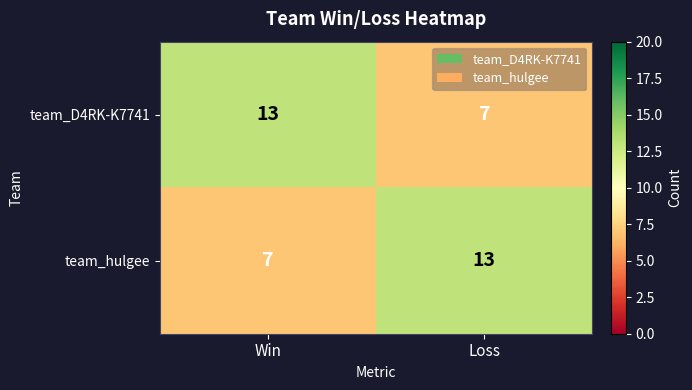

Is it true that team_hulgee equals 5 at Loss?

False